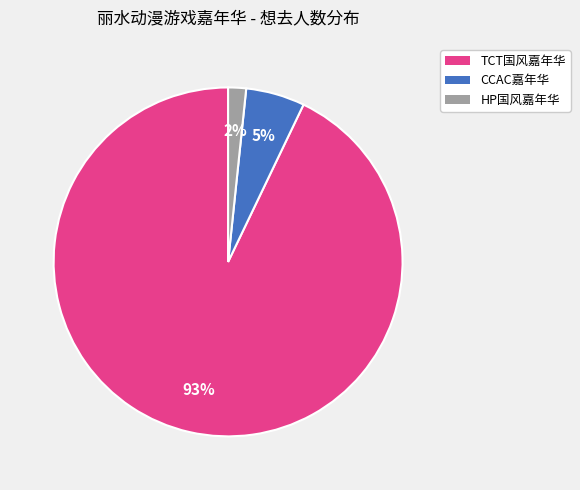

Rank the categories by value from lowest to highest.

HP国风嘉年华, CCAC嘉年华, TCT国风嘉年华